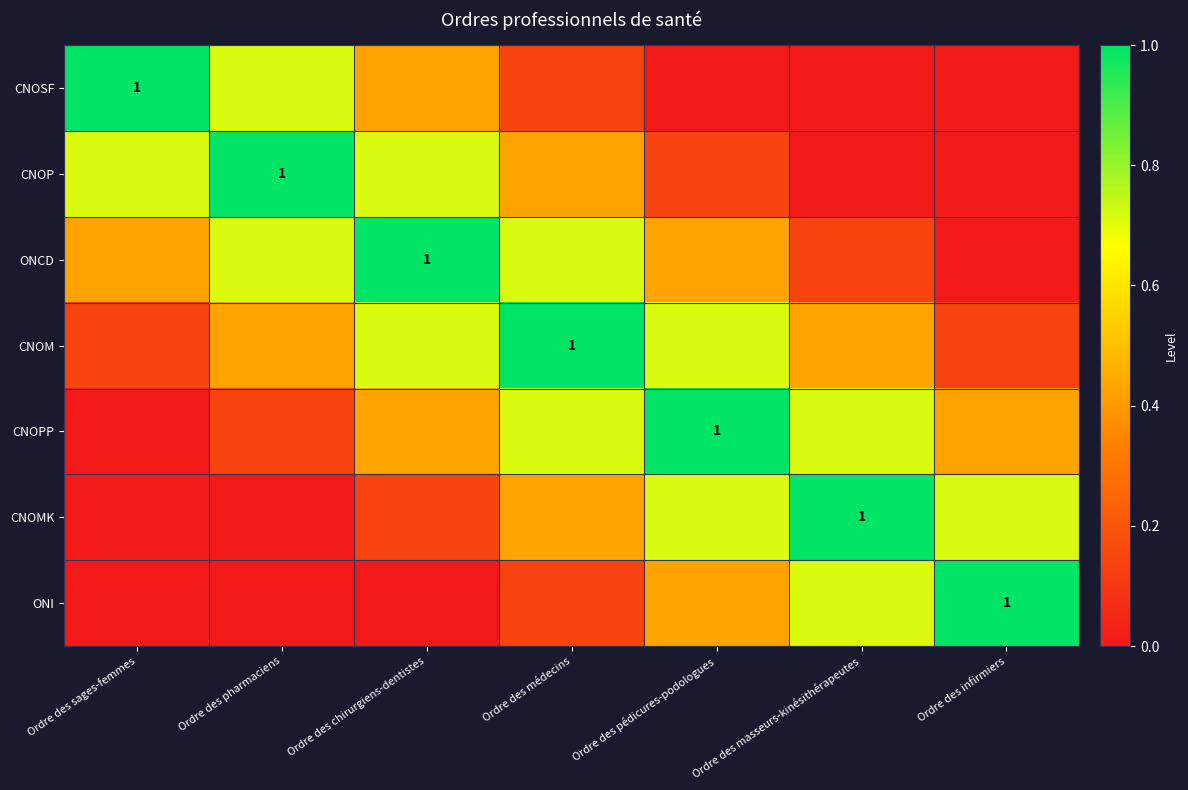

Is the value of CNOSF at Ordre des chirurgiens-dentistes greater than the value of CNOP at Ordre des masseurs-kinésithérapeutes?

Yes